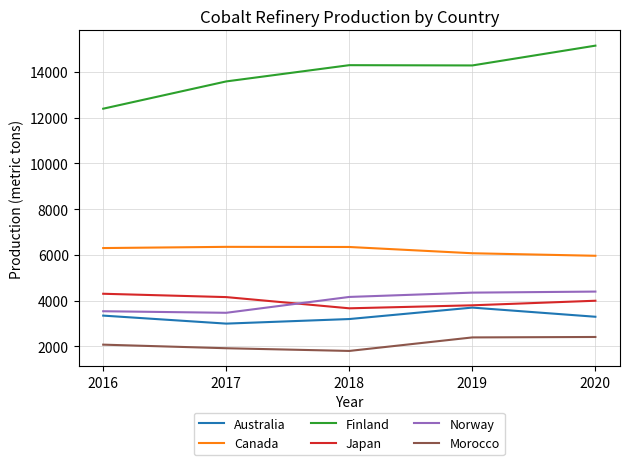

What is the sum of all Australia values?

16550